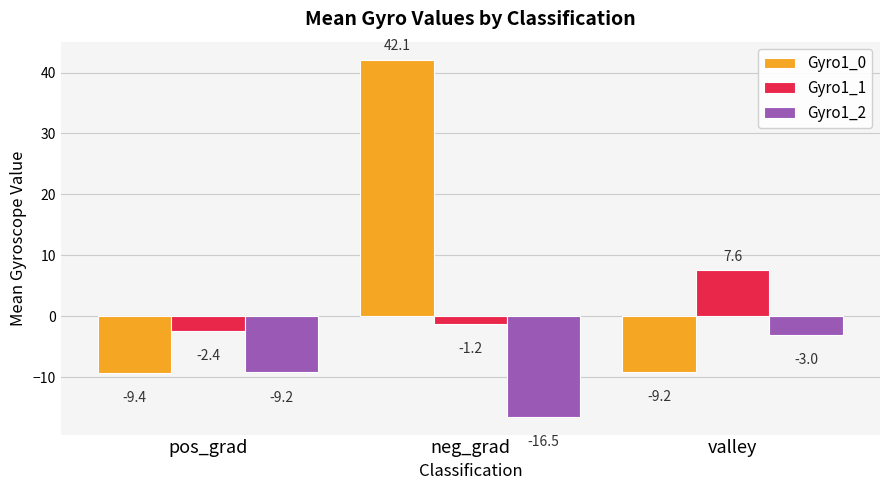

What is the label of the 2nd bar from the right?

neg_grad